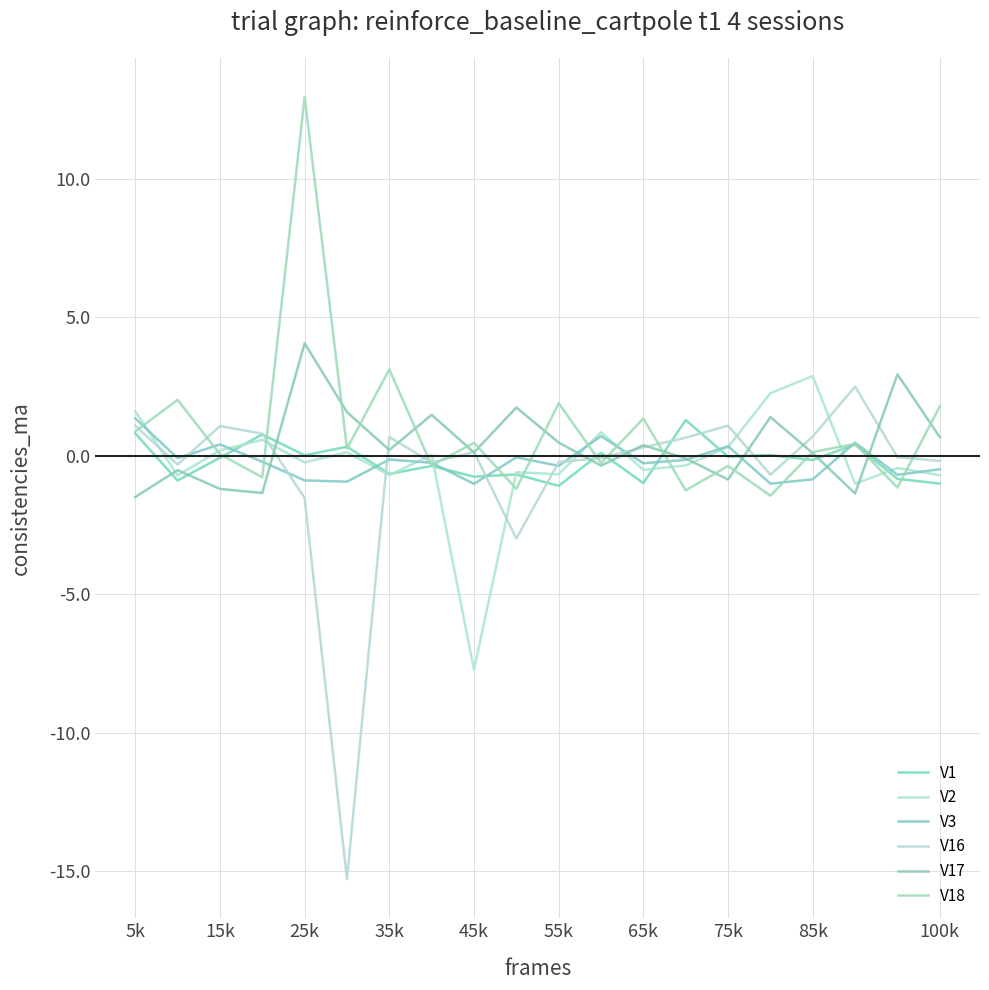

Does the chart have visible grid lines?

Yes